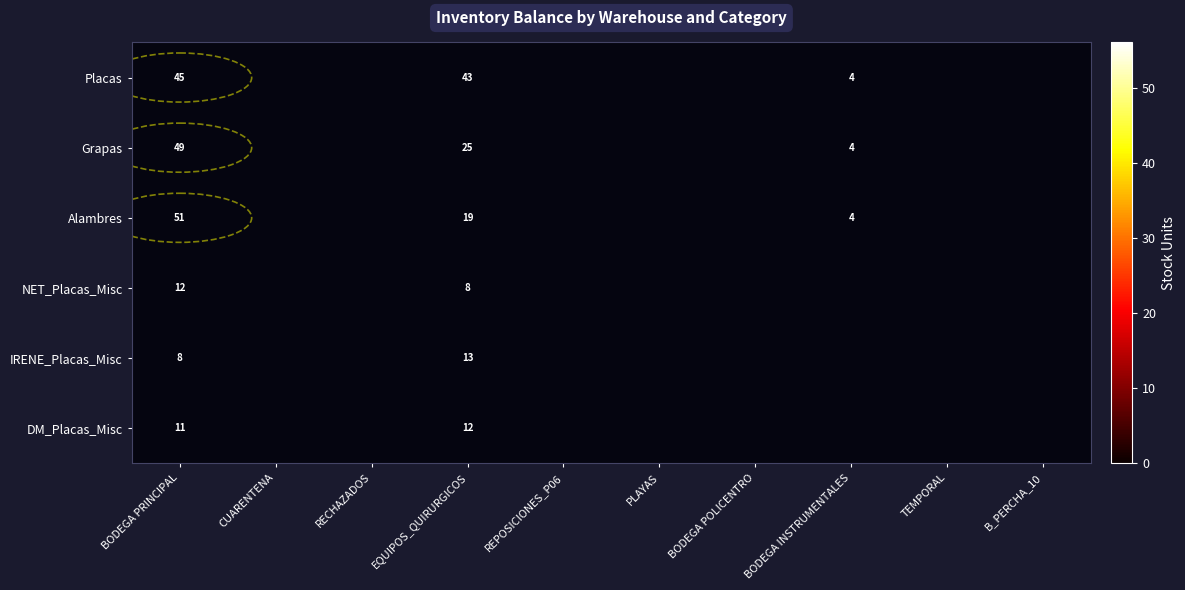

Is it true that IRENE_Placas_Misc equals 8 at BODEGA PRINCIPAL?

True